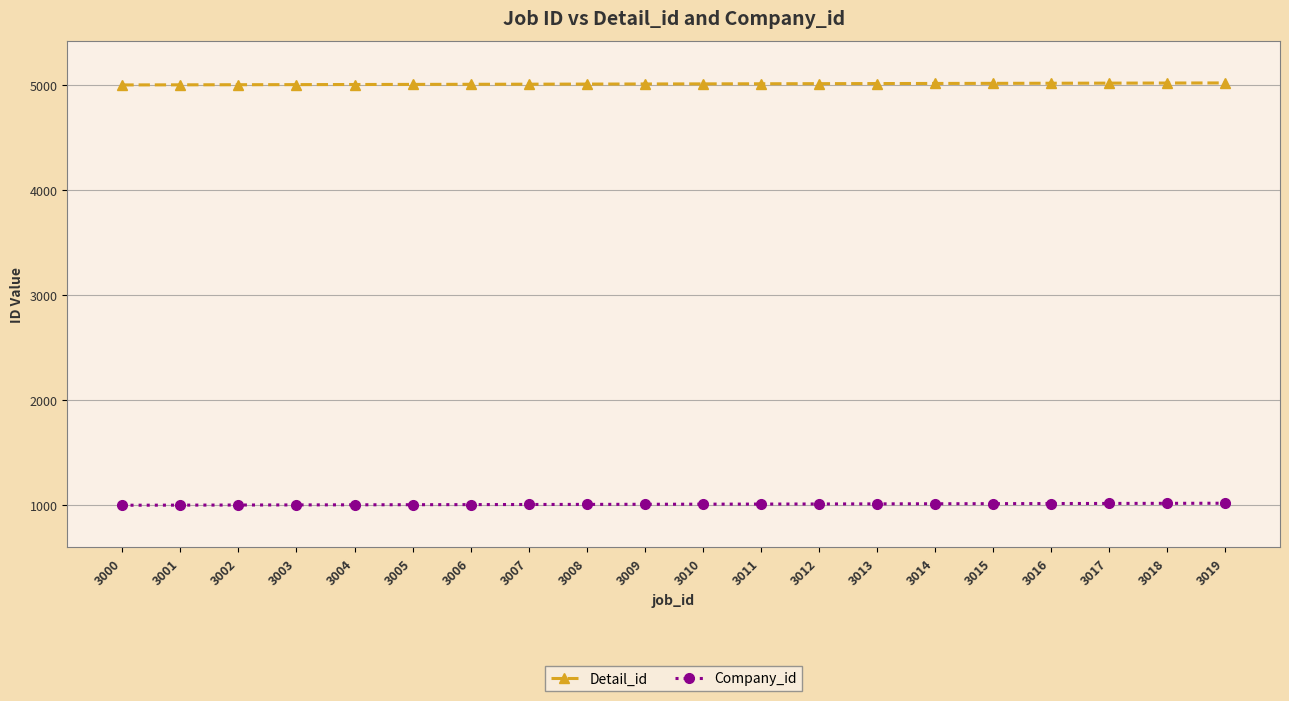

What value does the Detail_id series have at 3016, to the nearest 5?

5015